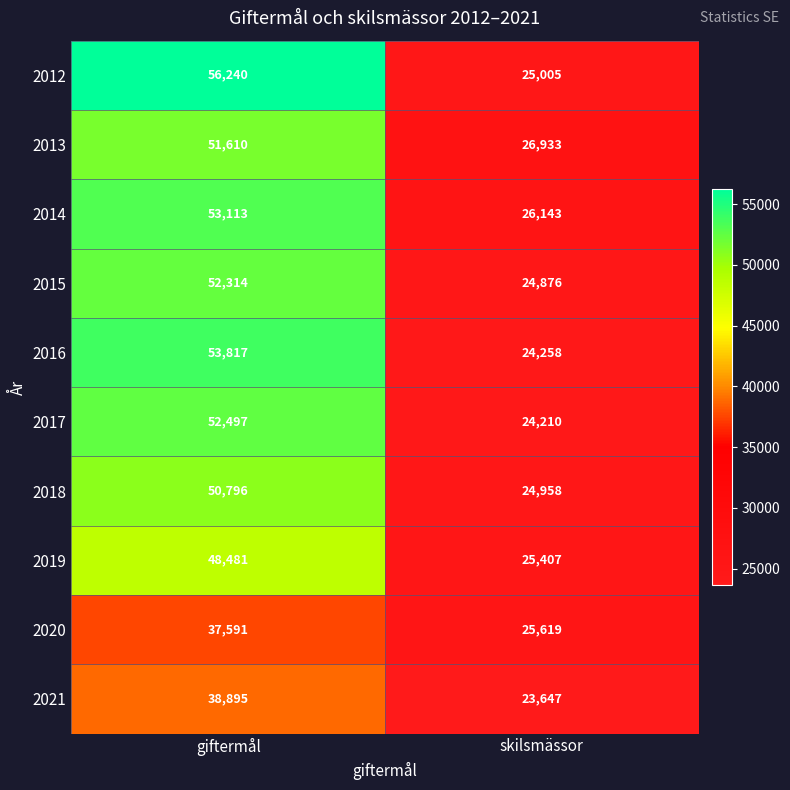

At how many categories does at least one series exceed 43269?

1